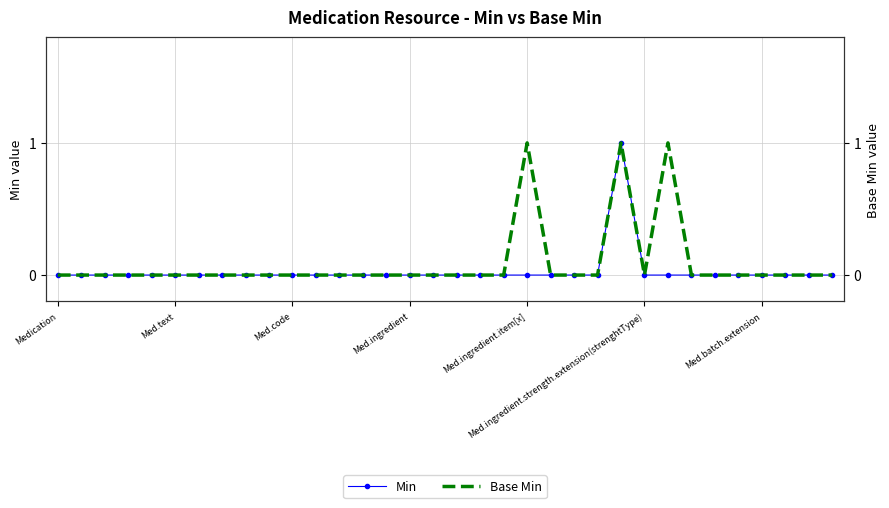

Which has a higher value, 11 or 10?

11